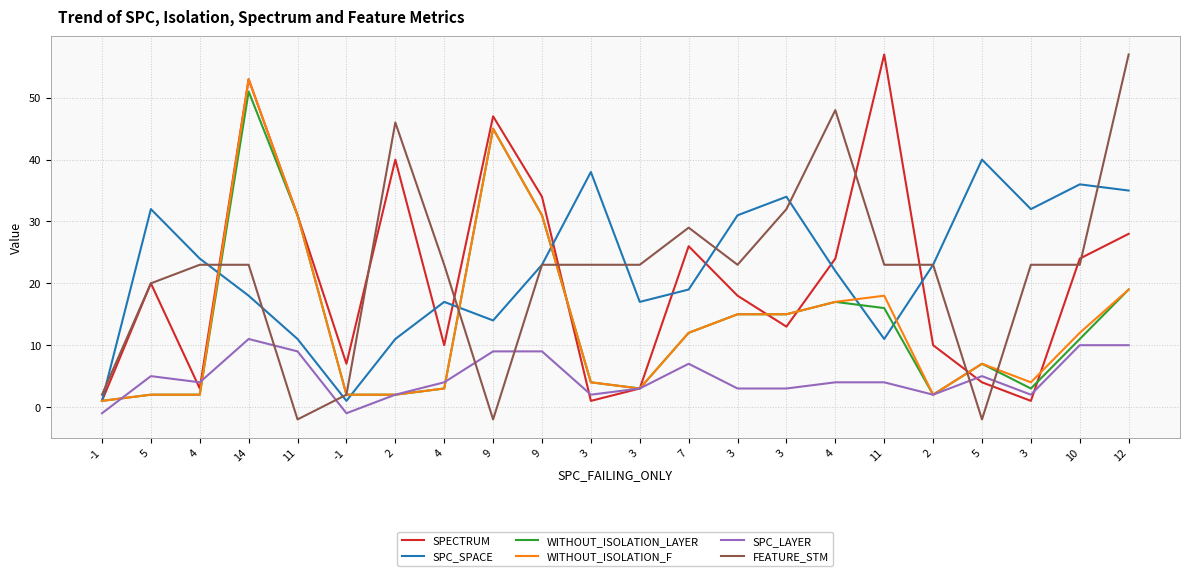

At 9, list the series in order from largest to smallest.

SPECTRUM, WITHOUT_ISOLATION_LAYER, WITHOUT_ISOLATION_F, SPC_SPACE, SPC_LAYER, FEATURE_STM